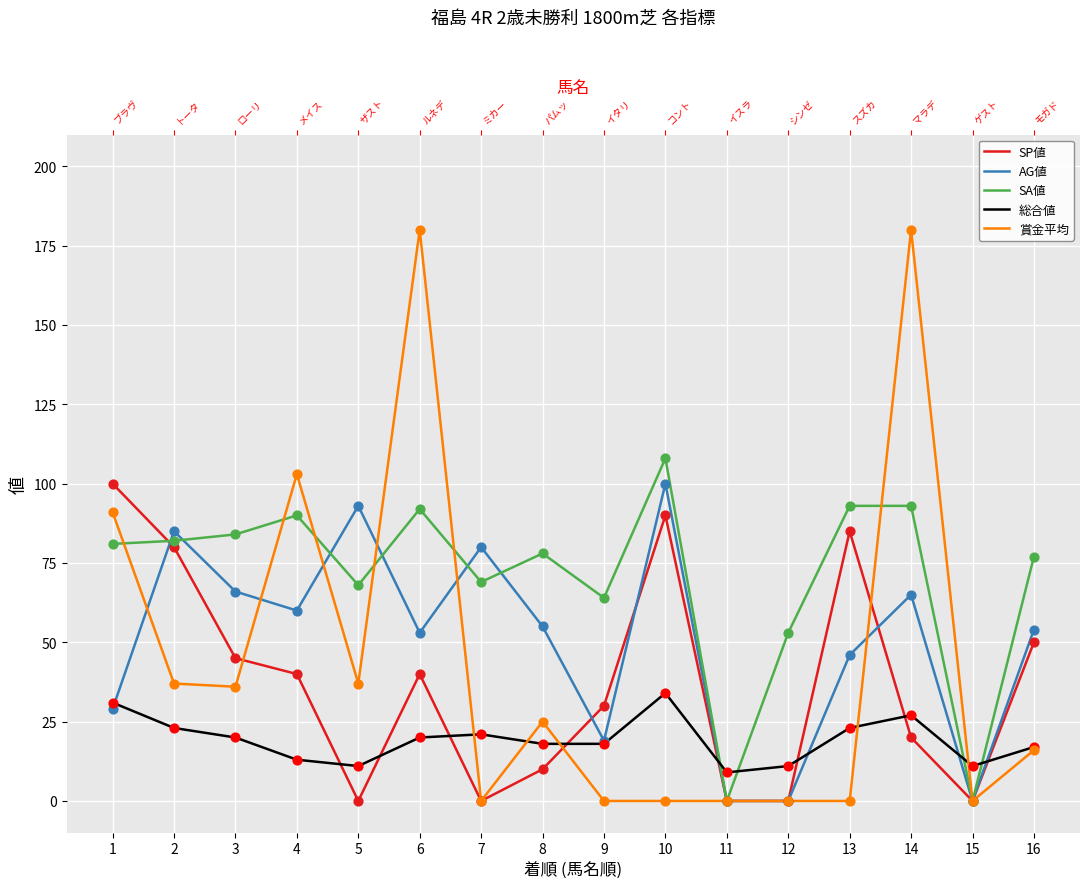

Which series has the largest total across all categories?

SA値